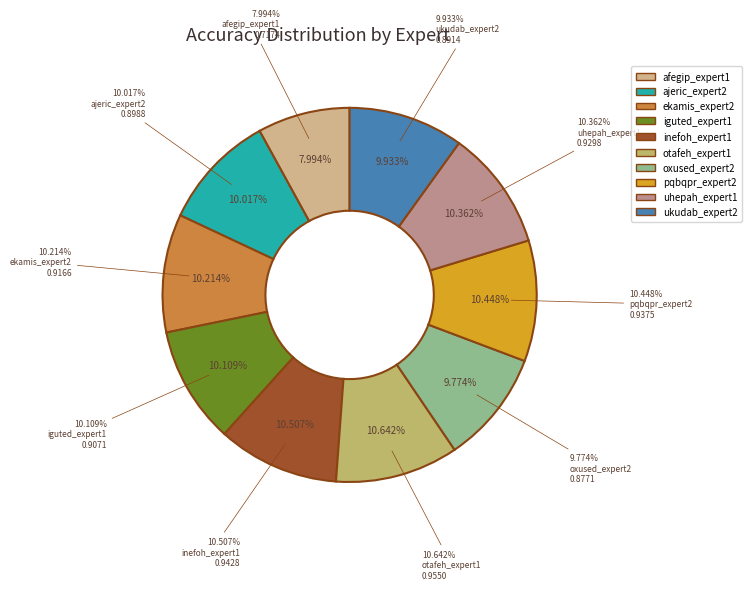

Does otafeh_expert1 account for over 50% of the chart?

No